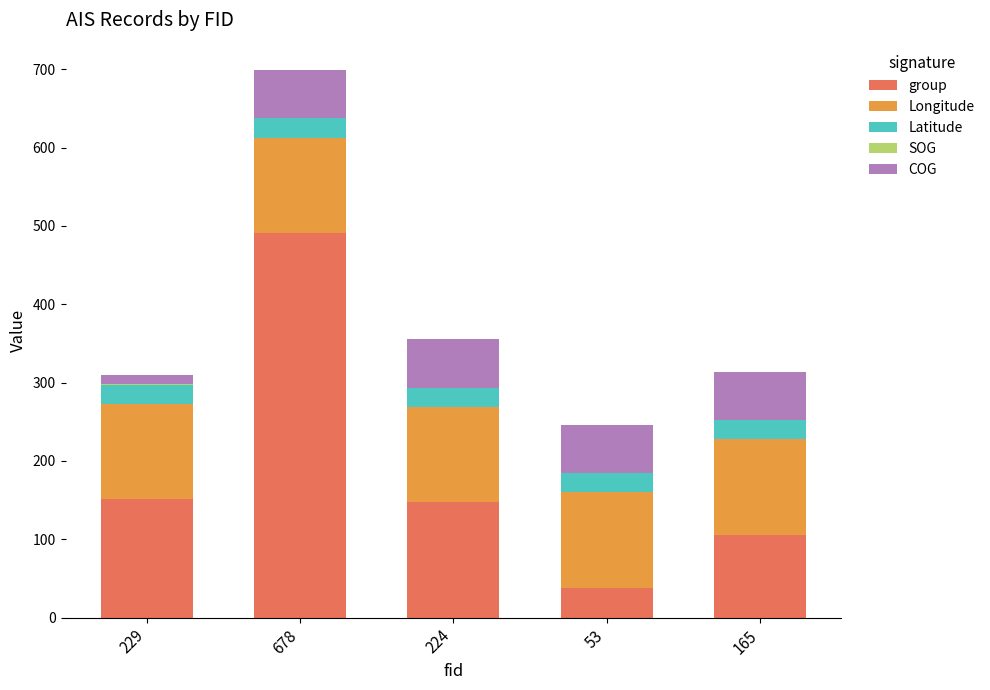

What is the total value across all series at 53?

246.0